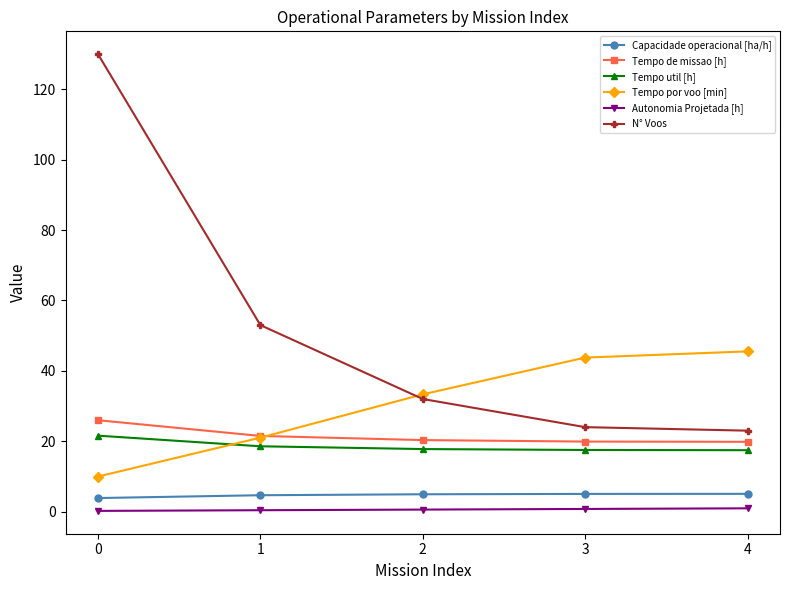

Which series has the largest total across all categories?

N° Voos